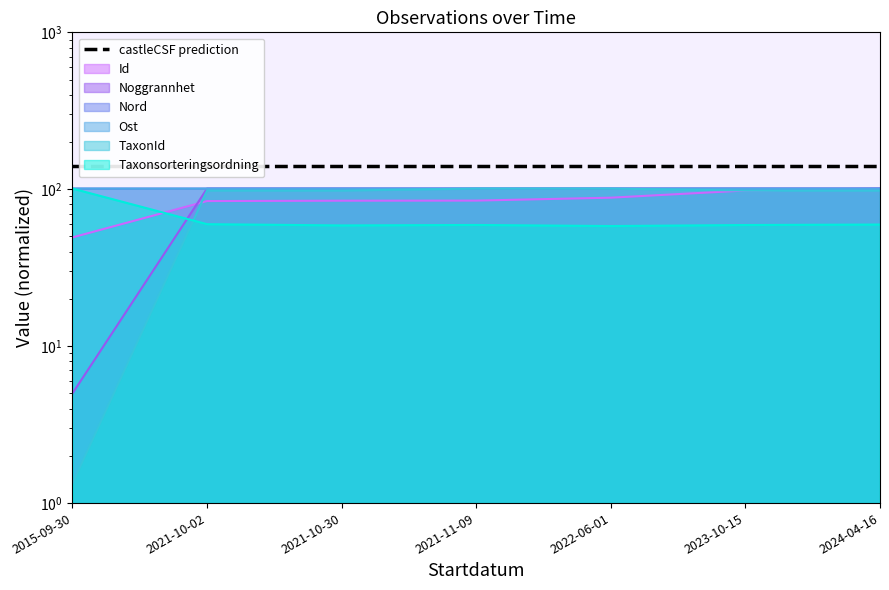

What is the label of the 2nd point from the left?

2021-10-02